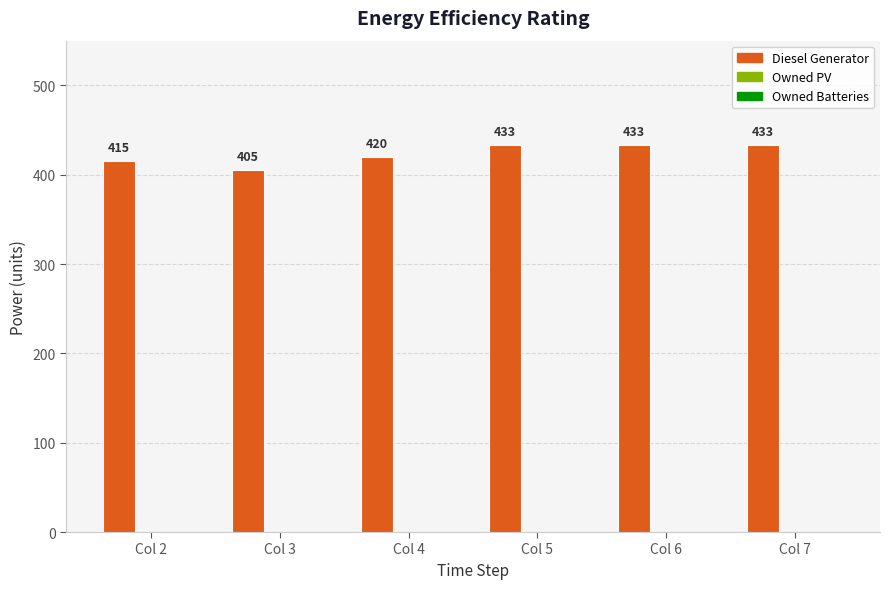

How many categories are shown in the chart?

6